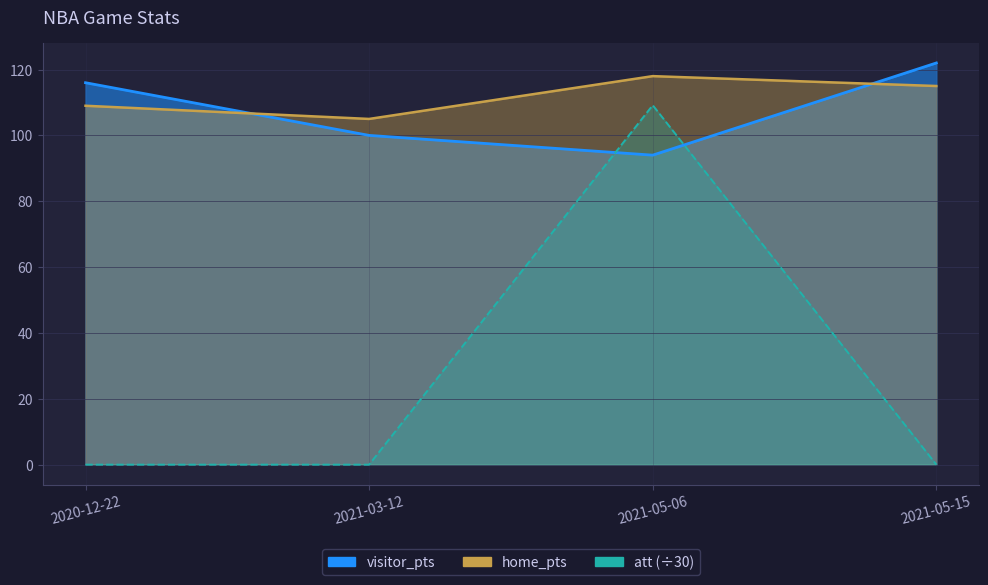

Which series has the largest range (max minus min)?

att